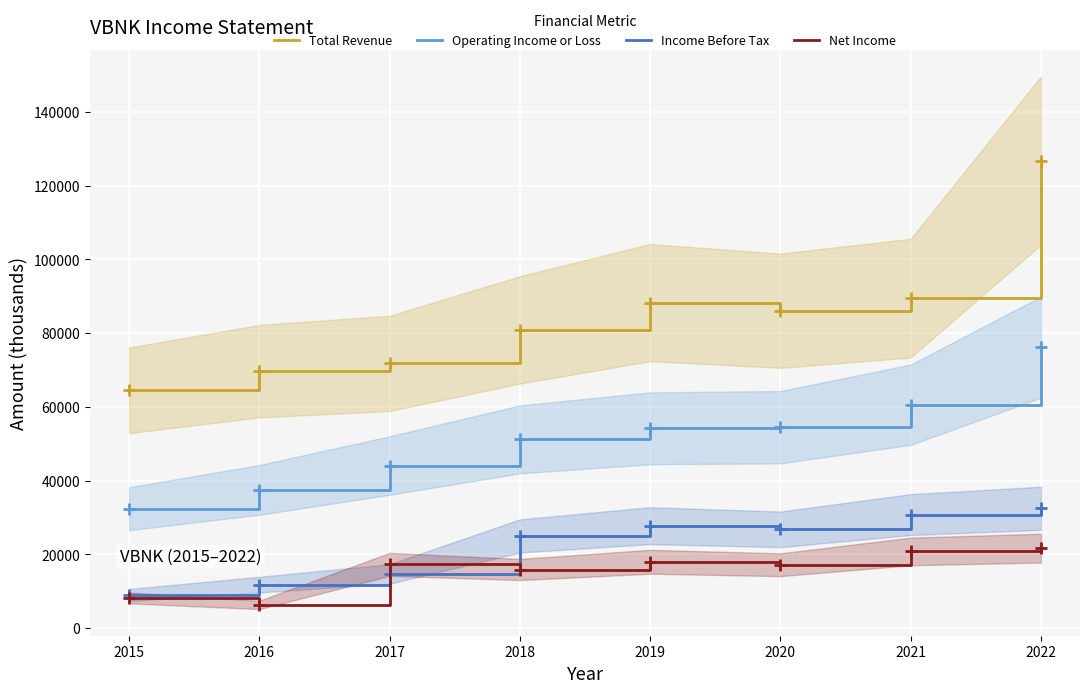

List the series in order of their peak value, lowest first.

Net Income, Income Before Tax, Operating Income or Loss, Total Revenue